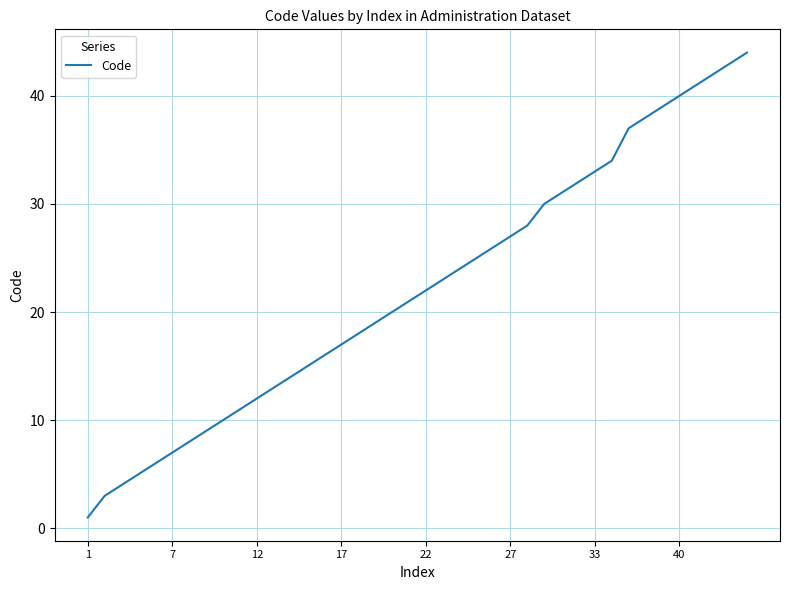

Does the chart display data point markers on the line(s)?

No